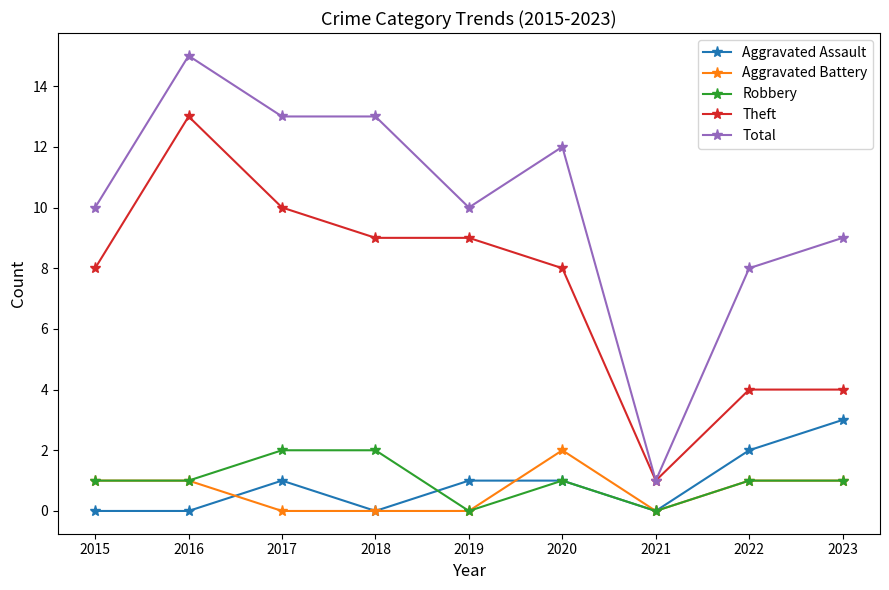

Which series has the widest spread of values?

Total